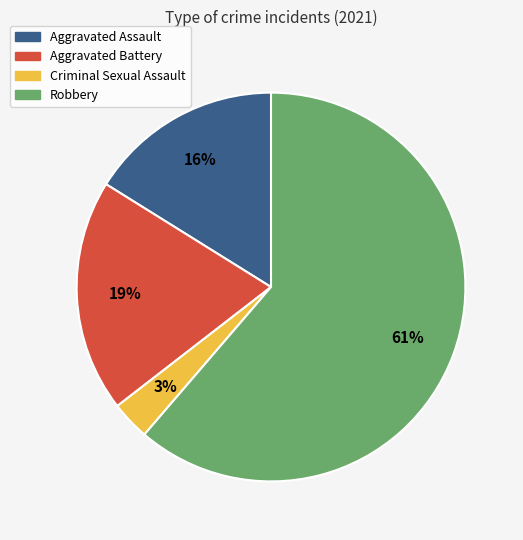

Is there any slice that represents more than half of the pie?

Yes